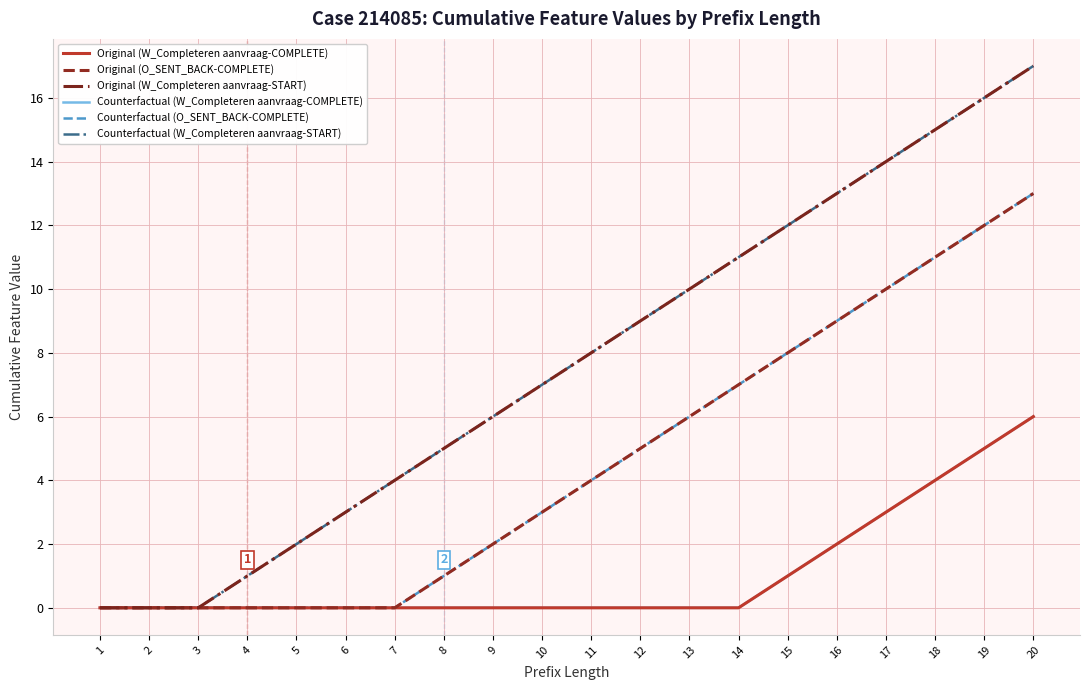

At which category does the chart reach its peak across all series?

20